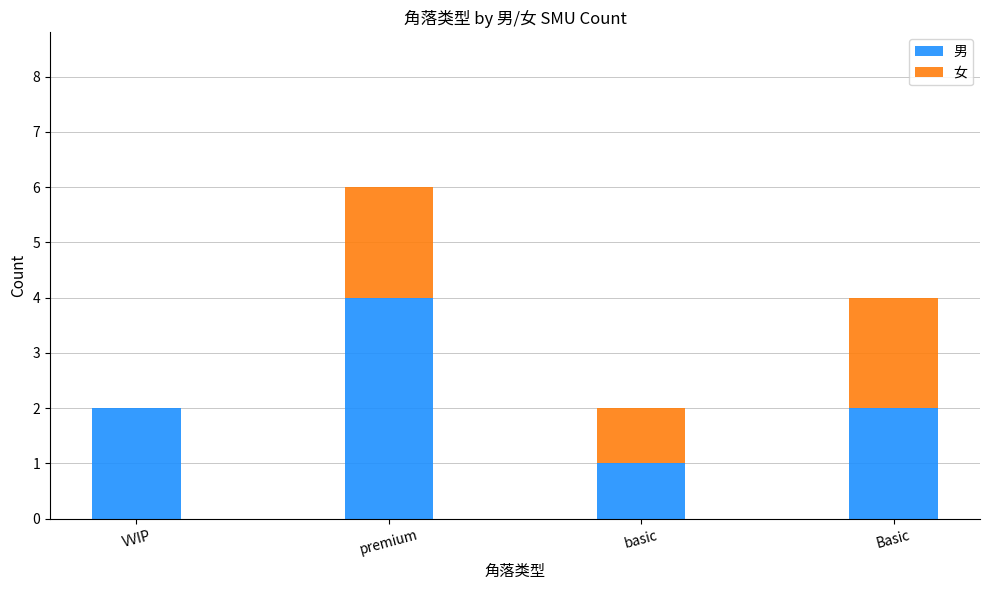

What is the sum of all 男 values?

9